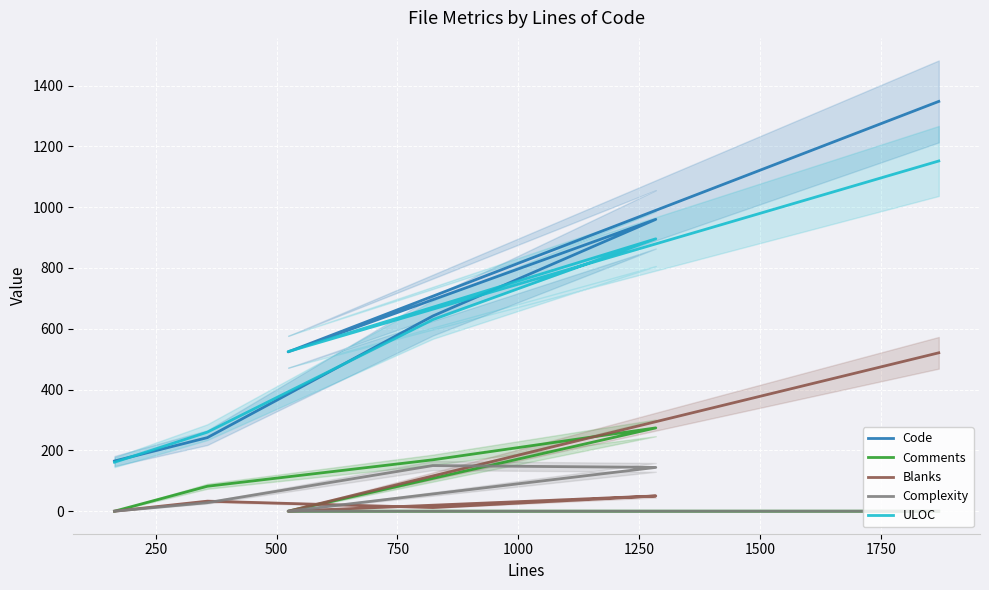

Between 250 and 1000, which series saw the biggest shift?

Code